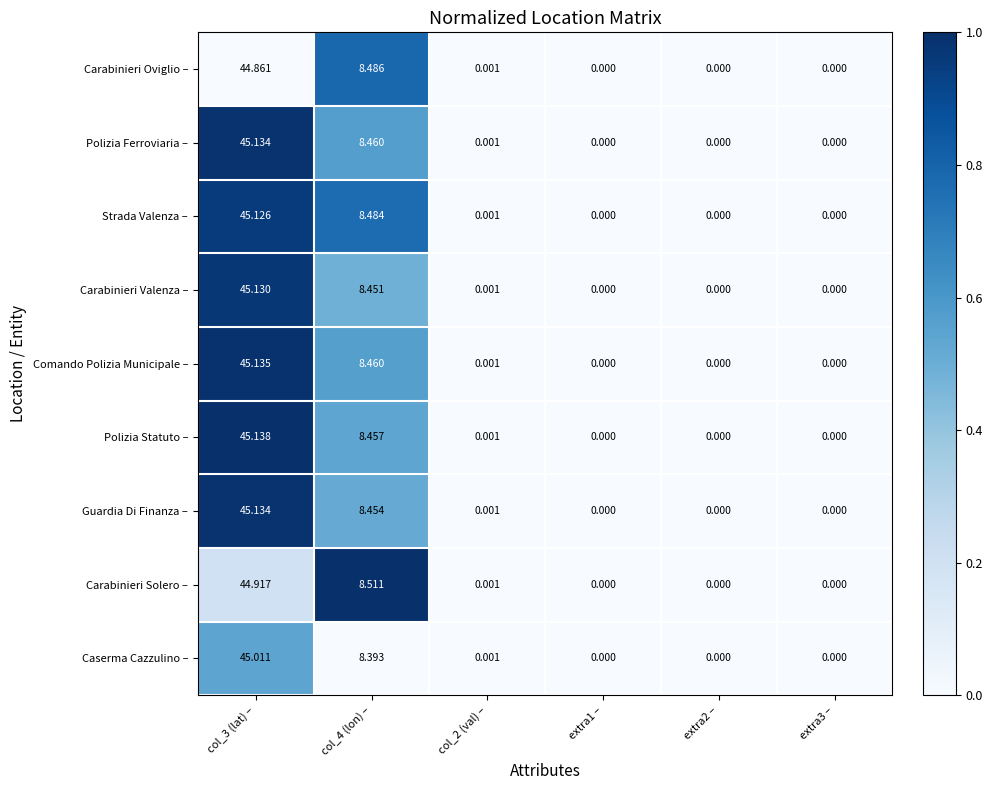

Which series has the widest spread of values?

Polizia Statuto –